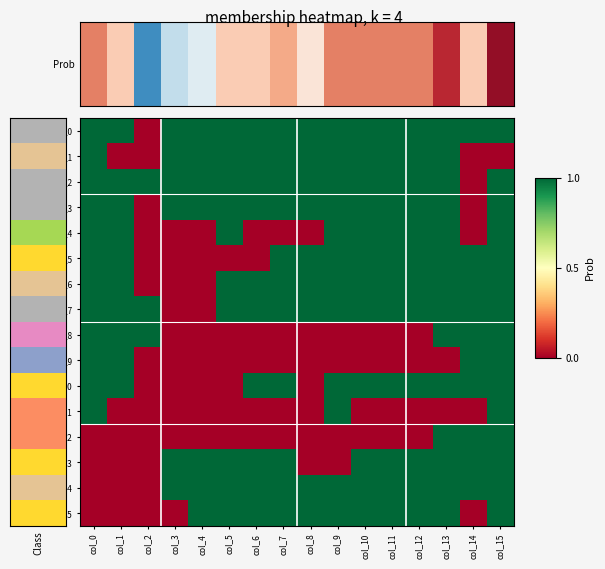

List the series in order of their peak value, lowest first.

row_0, row_1, row_2, row_3, row_4, row_5, row_6, row_7, row_8, row_9, row_10, row_11, row_12, row_13, row_14, row_15